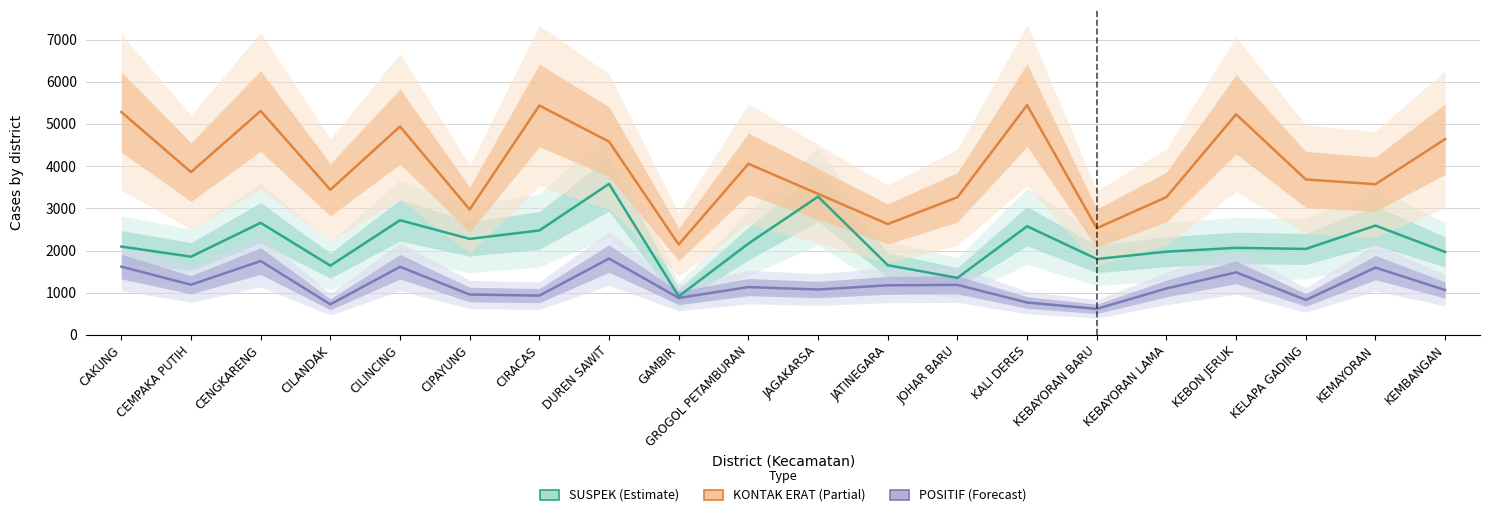

Which label corresponds to the smallest value in the chart?

KEBAYORAN BARU